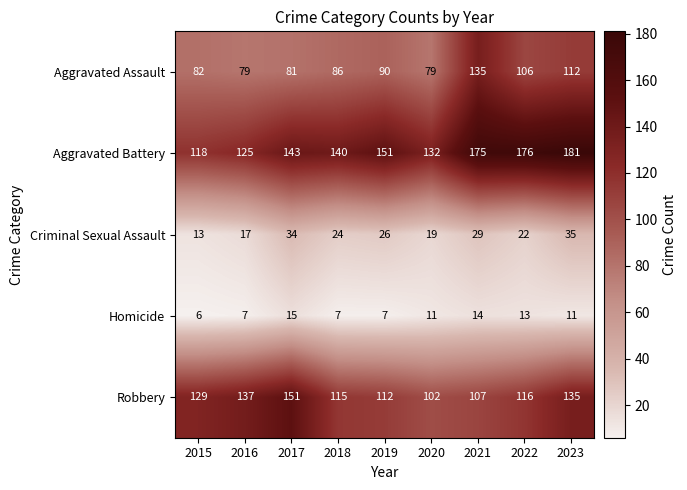

True or false: Homicide has a value of 9 at 2022.

False